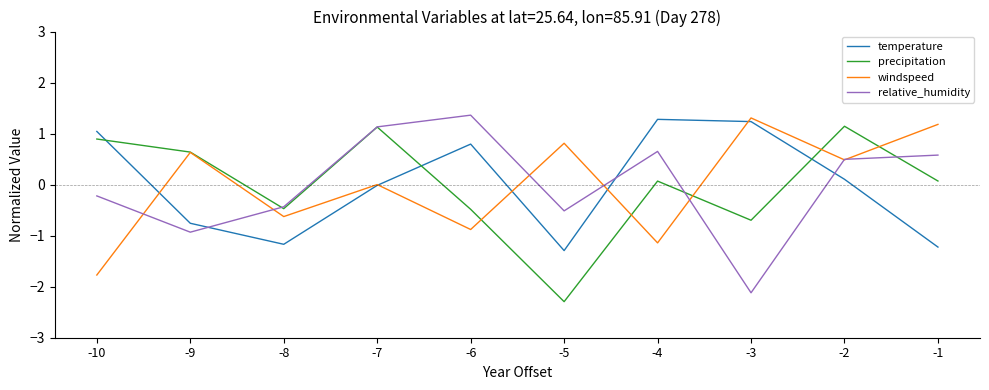

What is the total value across all series at -3?

-0.3